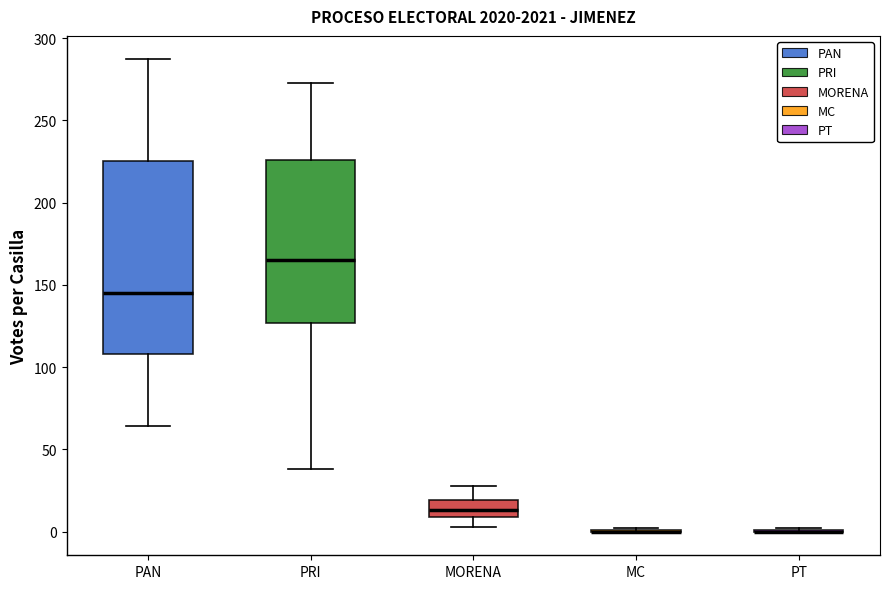

Reading left to right, transcribe this box plot: for each box, give where its median line is, the range the box spans, and where its two whiskers end, as read against the y-axis. The values are not printed on the chart, so give them approximately, as read against the axis.

PAN: median 145, box 110 to 225, whiskers 65 to 285
PRI: median 165, box 125 to 225, whiskers 40 to 275
MORENA: median 15, box 10 to 20, whiskers 5 to 30
MC: box collapsed to a line at 0, whiskers 0 to 0
PT: box collapsed to a line at 0, whiskers 0 to 0